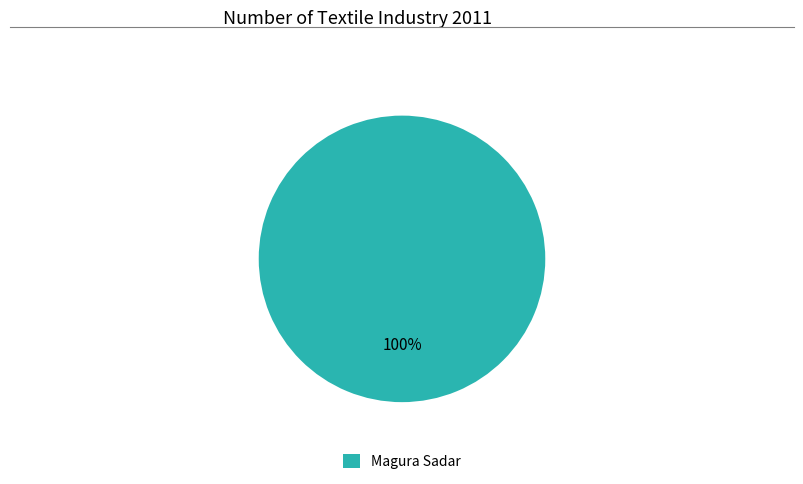

Which category accounts for the majority?

Magura Sadar